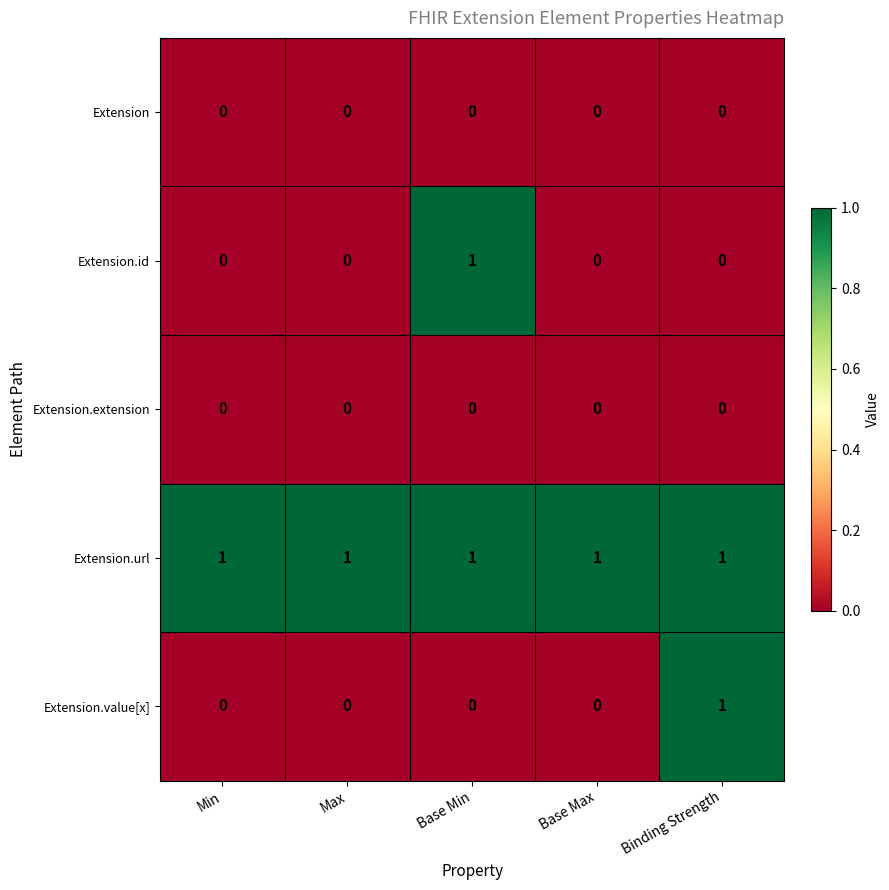

What is the greatest value displayed?

1